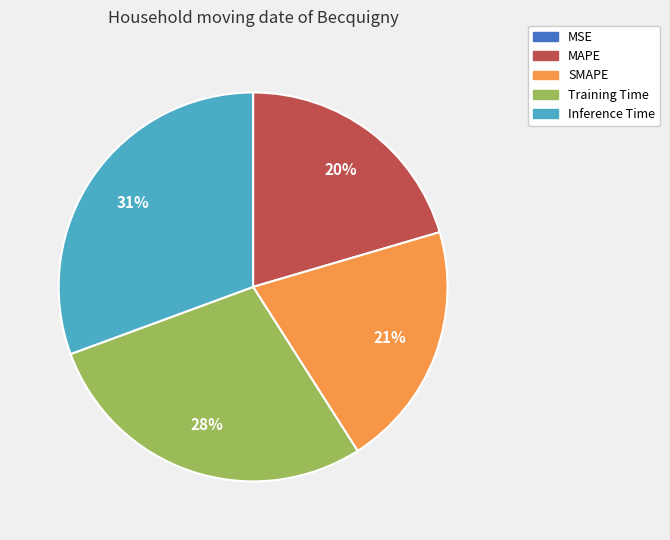

To the nearest percent, what is the average slice percentage?

20%